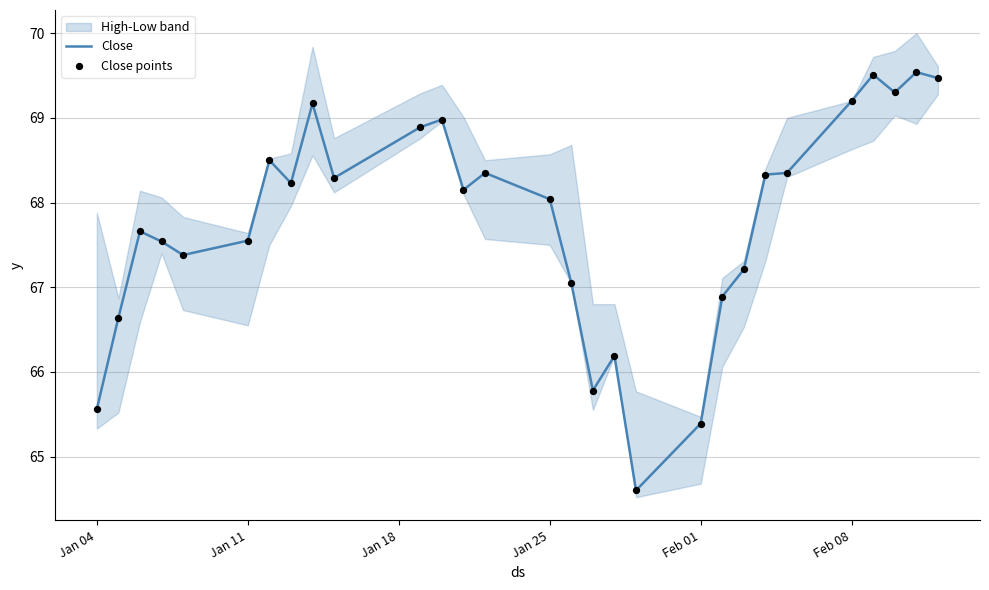

The value of Close at Jan 25 is 68.0. True or false?

True